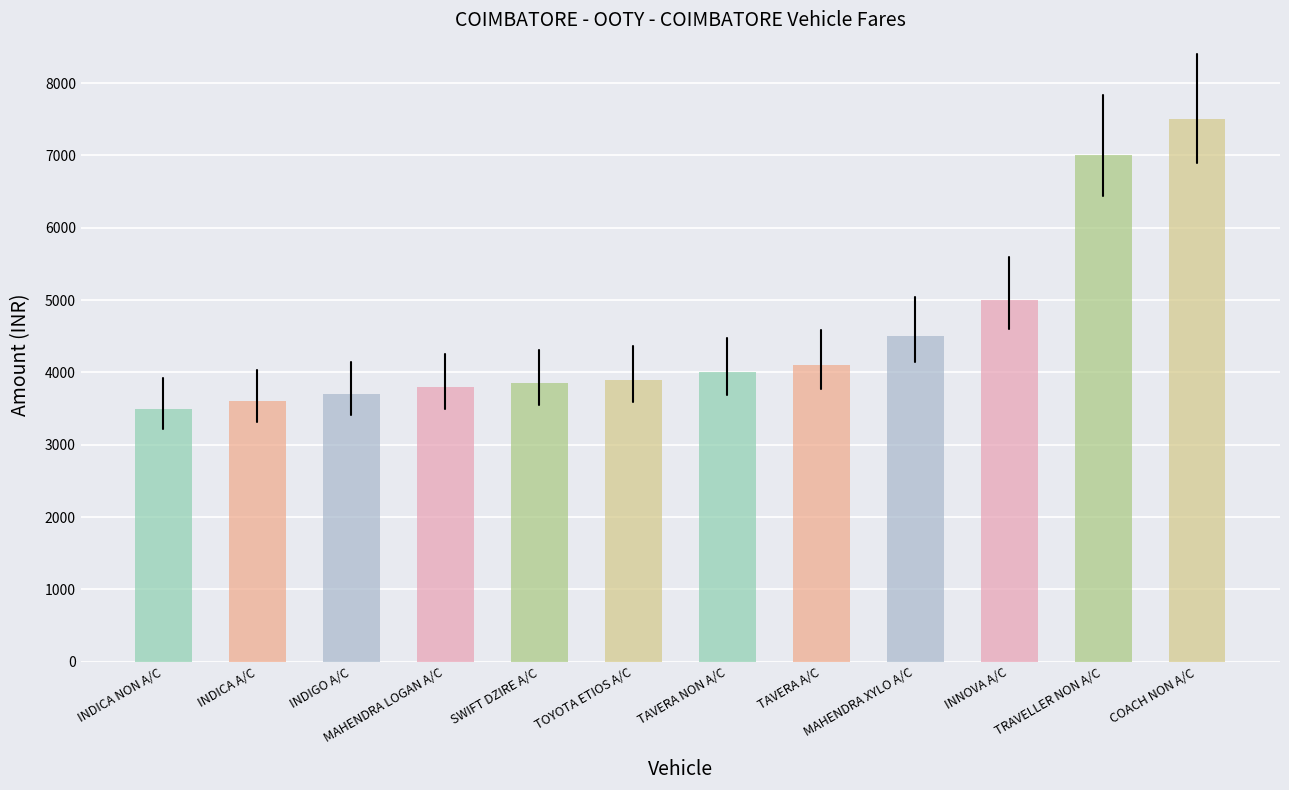

Are the bars horizontal?

No